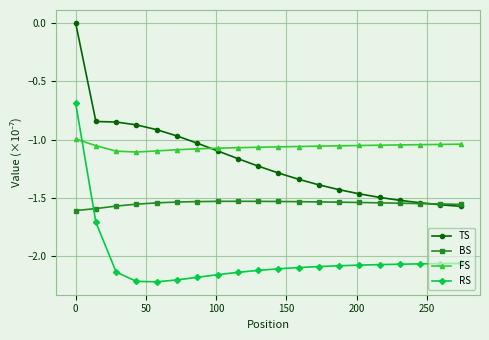

What is the highest value of the RS series?

-0.7